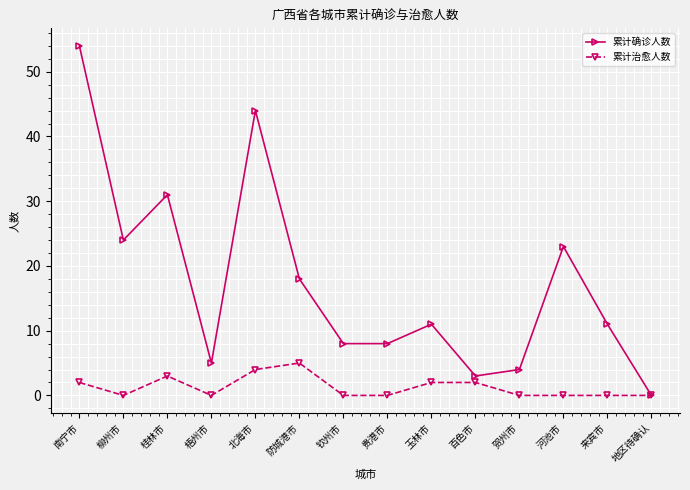

At which category does 累计确诊人数 reach its first local peak?

桂林市